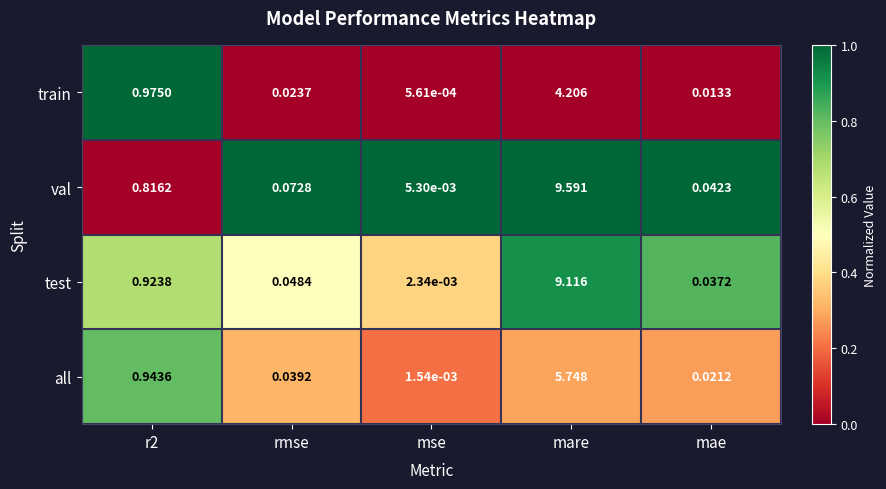

At which category does the chart reach its minimum across all series?

mse